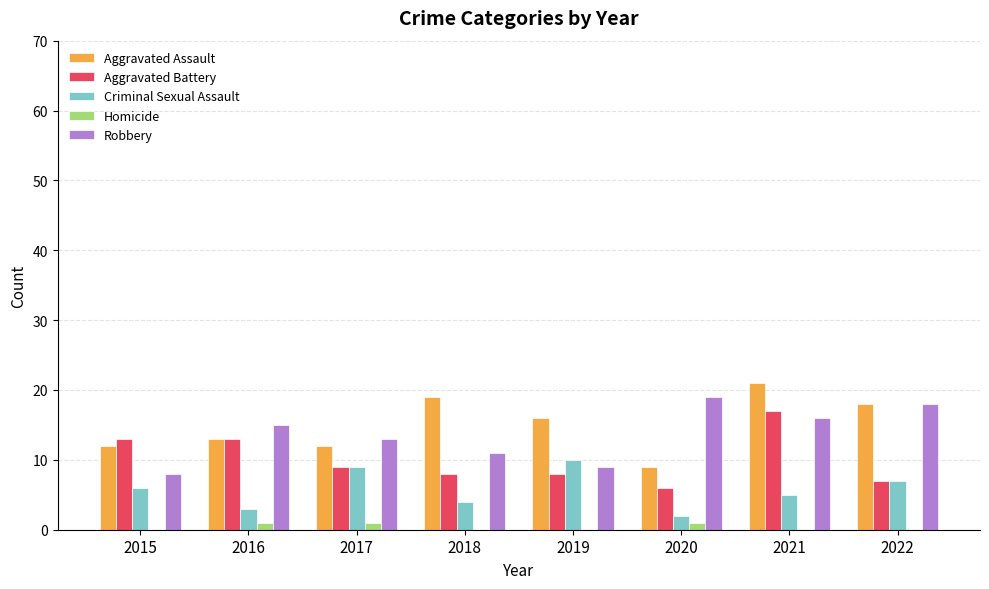

What value does the Aggravated Battery series have at 2015?

13